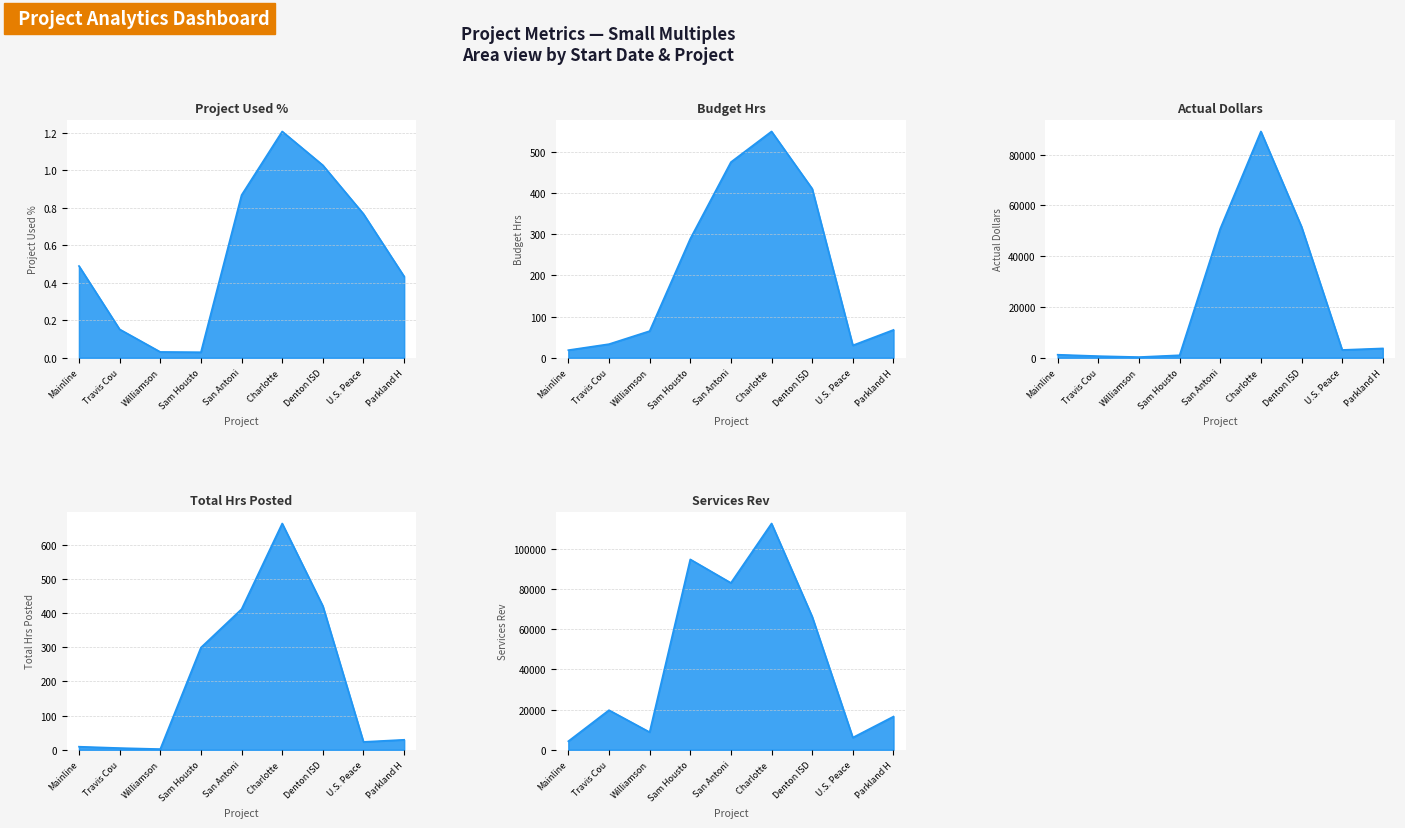

True or false: Total Hrs Posted and Actual Dollars intersect in this chart.

False